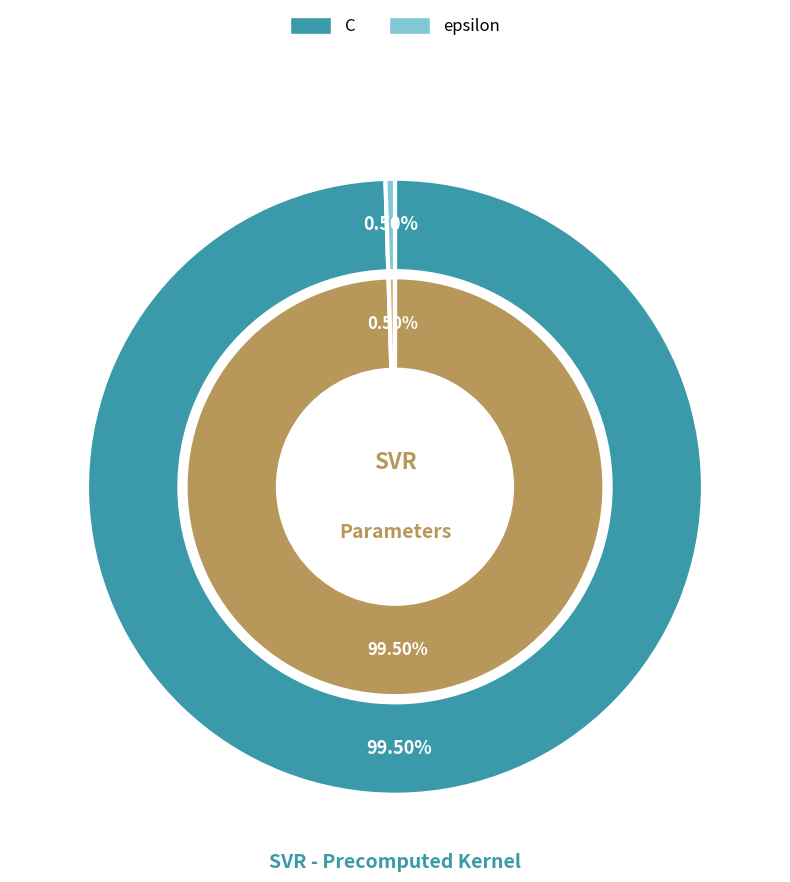

Rank the categories by value from lowest to highest.

epsilon, C